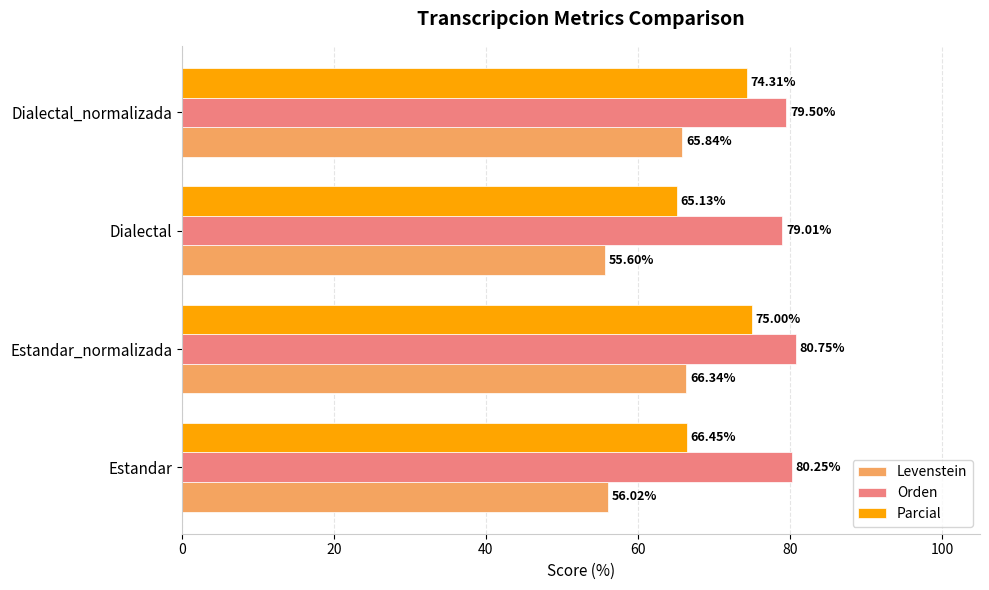

What is the average value of the Levenstein series?

60.9